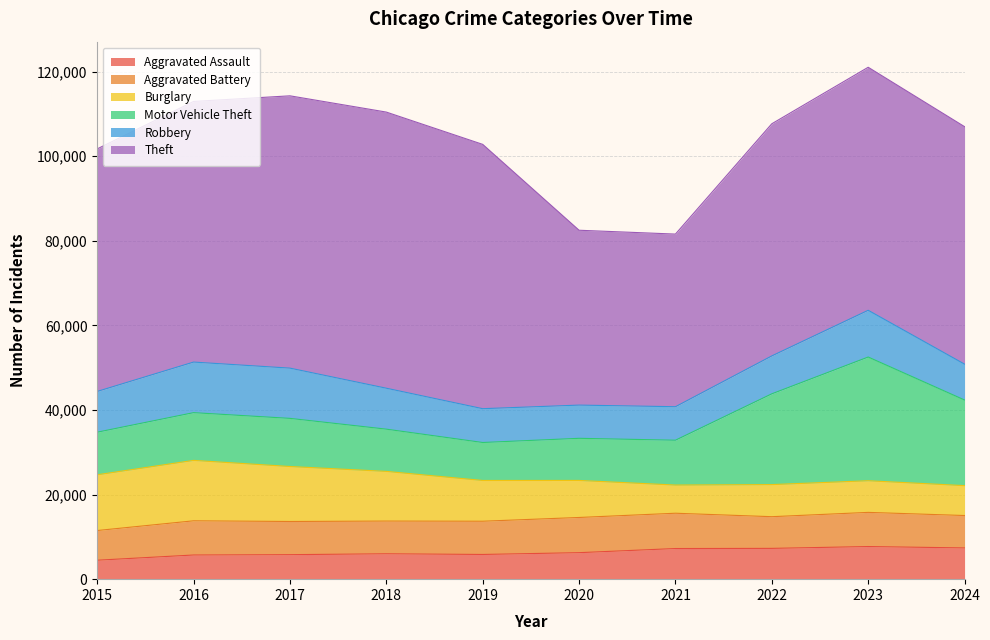

What is the average value of the Theft series?

56181